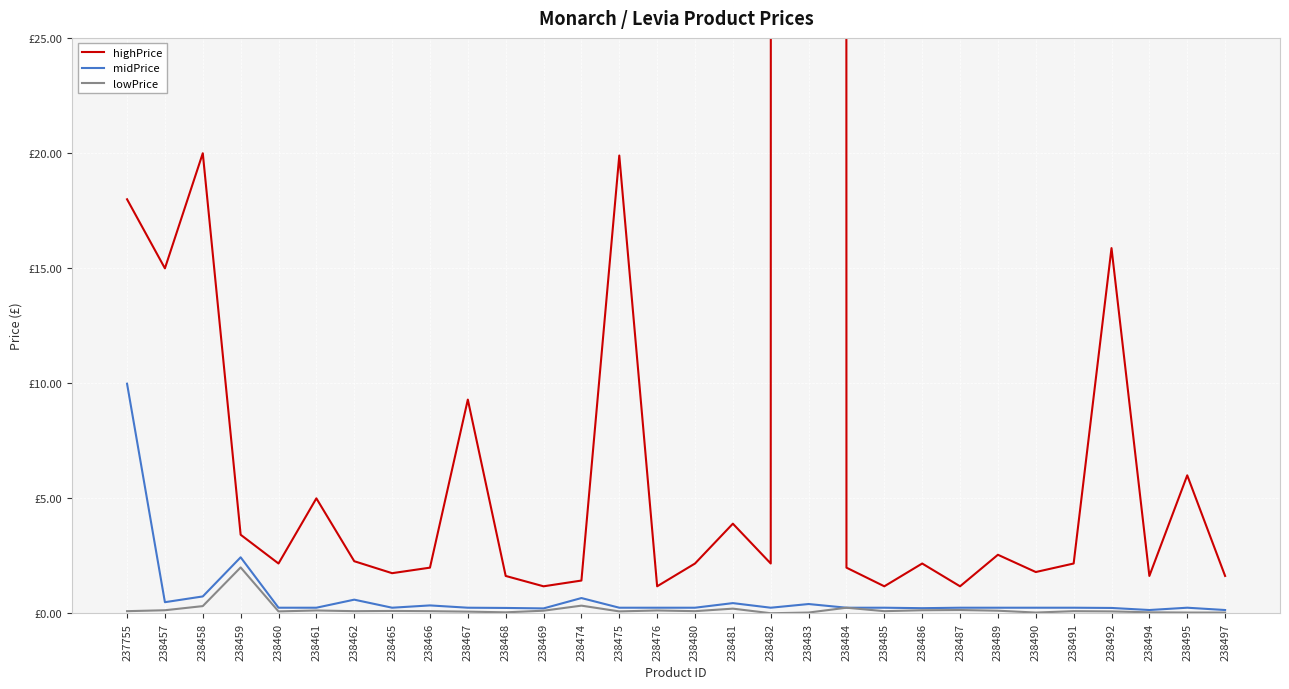

True or false: midPrice and highPrice cross at least once.

False